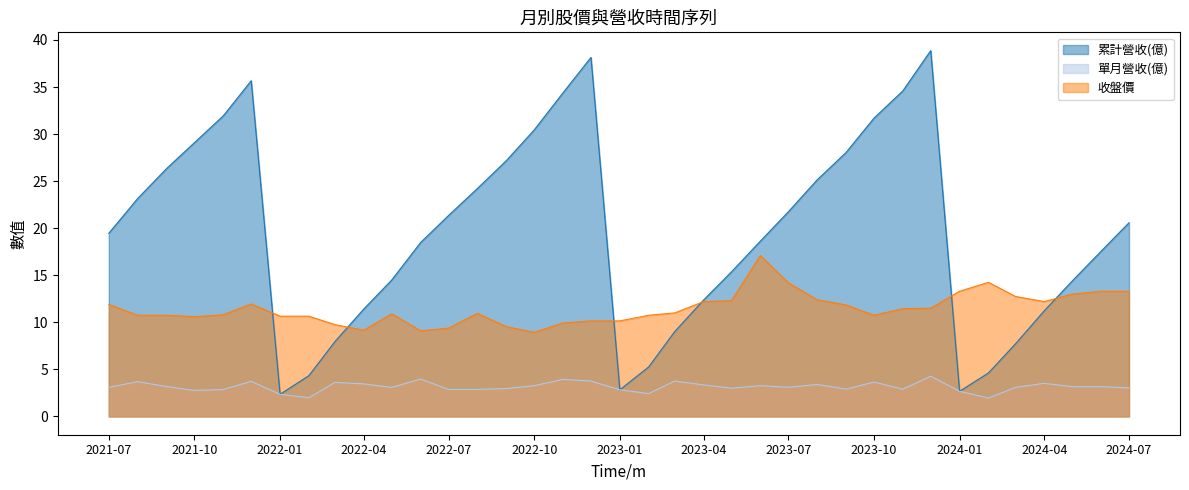

True or false: 收盤價 and 單月營收(億) intersect in this chart.

False